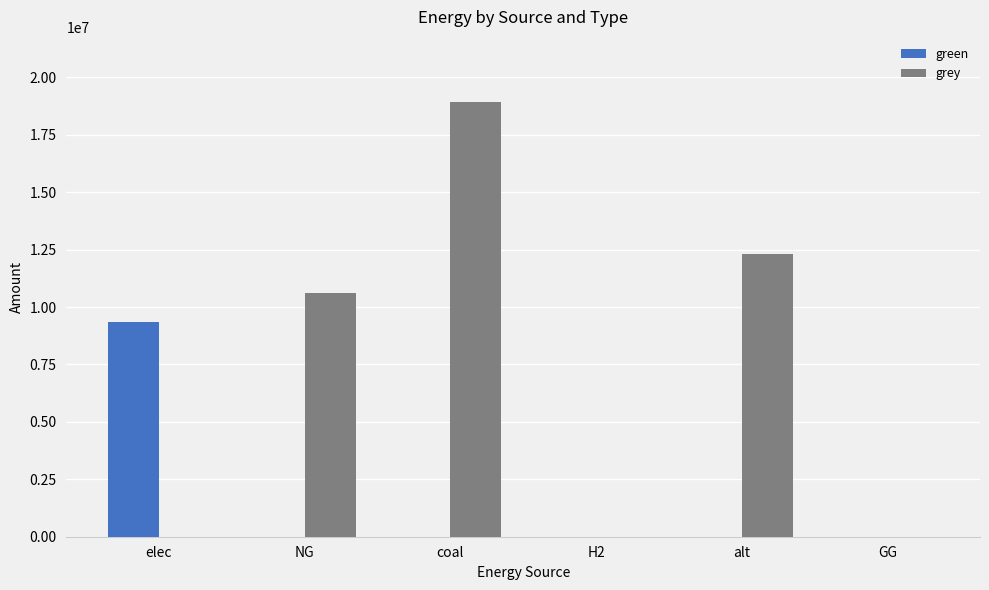

What is the highest value of the grey series?

18922657.3